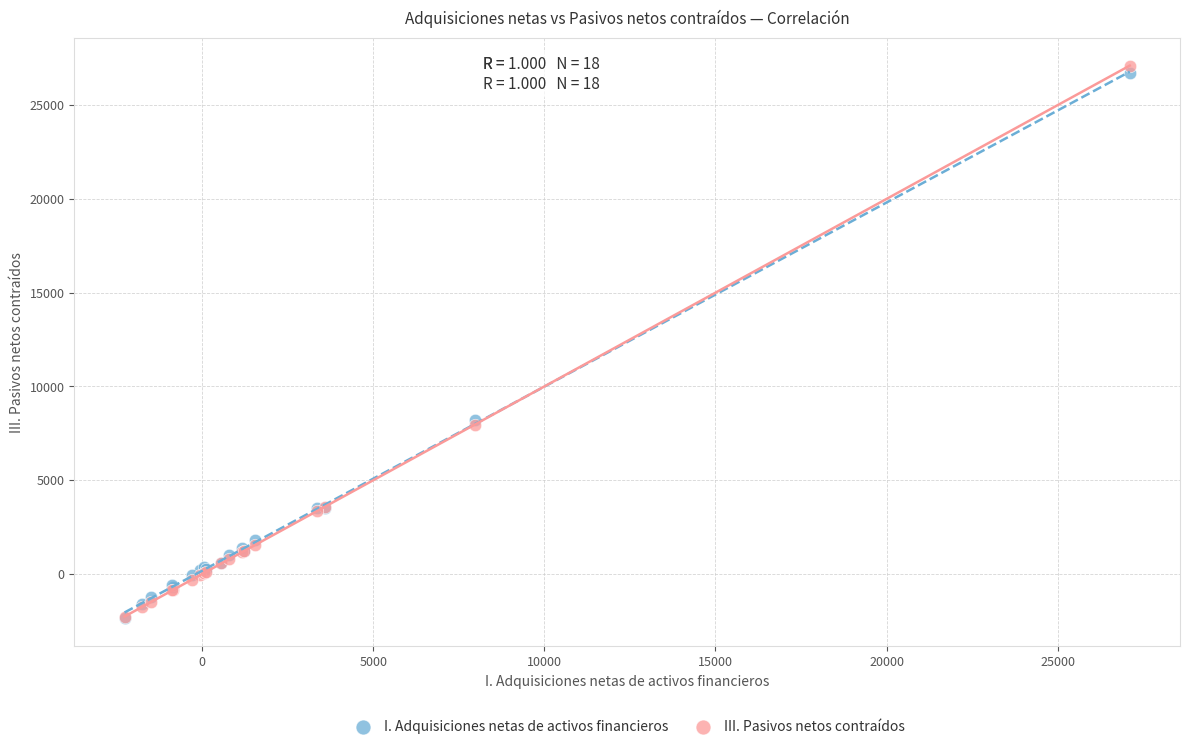

What are all the series names shown in the legend?

I. Adquisiciones netas de activos financieros, III. Pasivos netos contraídos